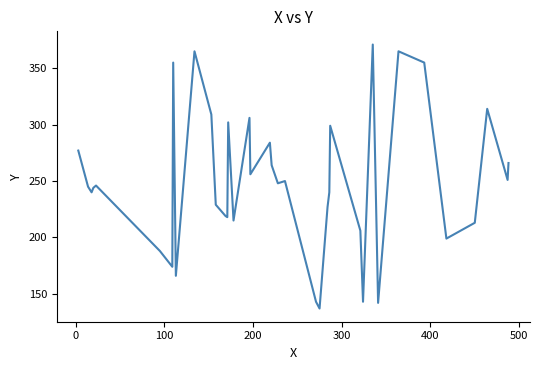

What is the difference between the maximum and minimum values?

234